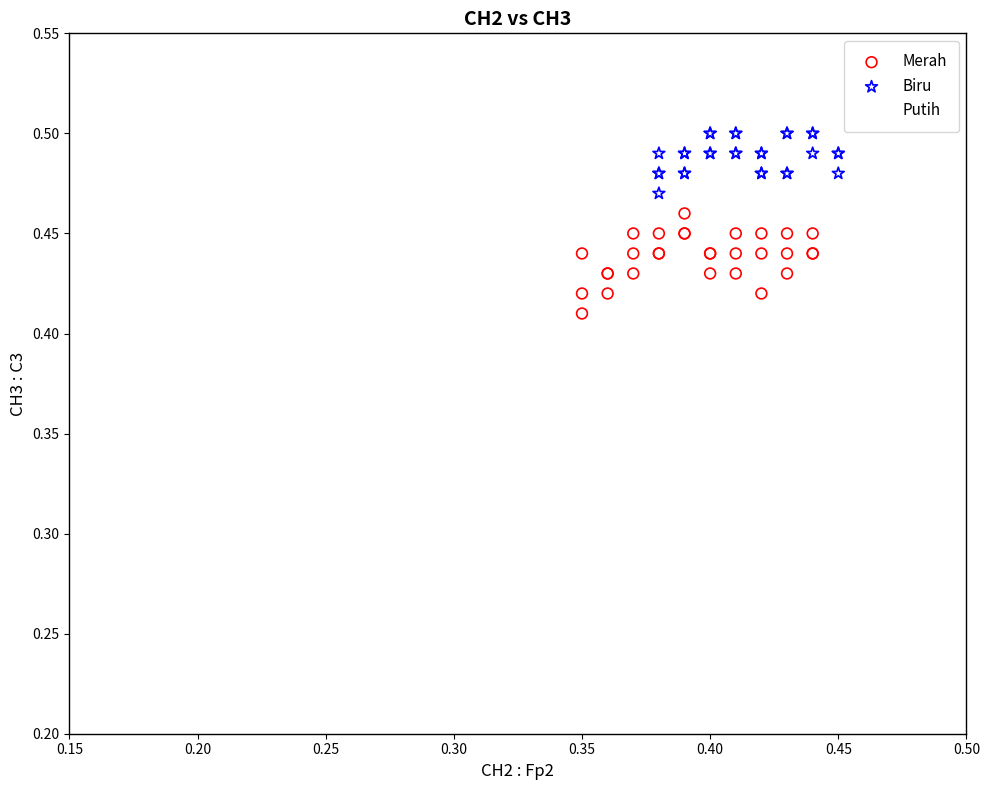

Which series reaches the maximum Y coordinate?

Biru